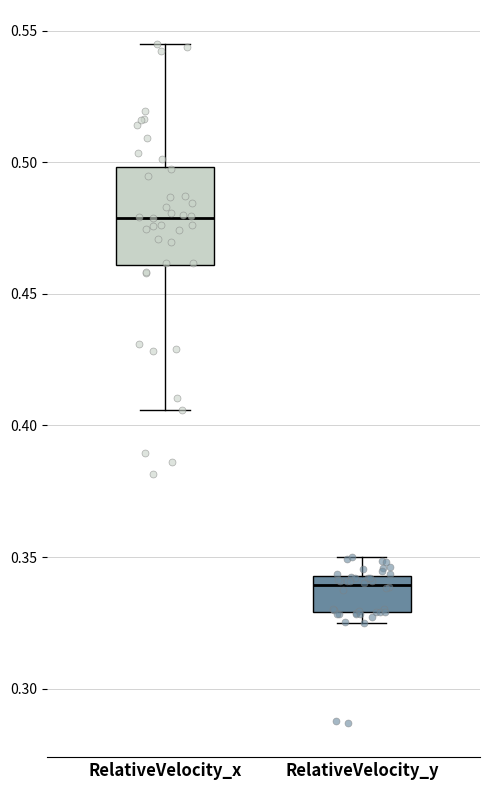

Which box is the tallest, from its lower edge to its upper edge?

RelativeVelocity_x